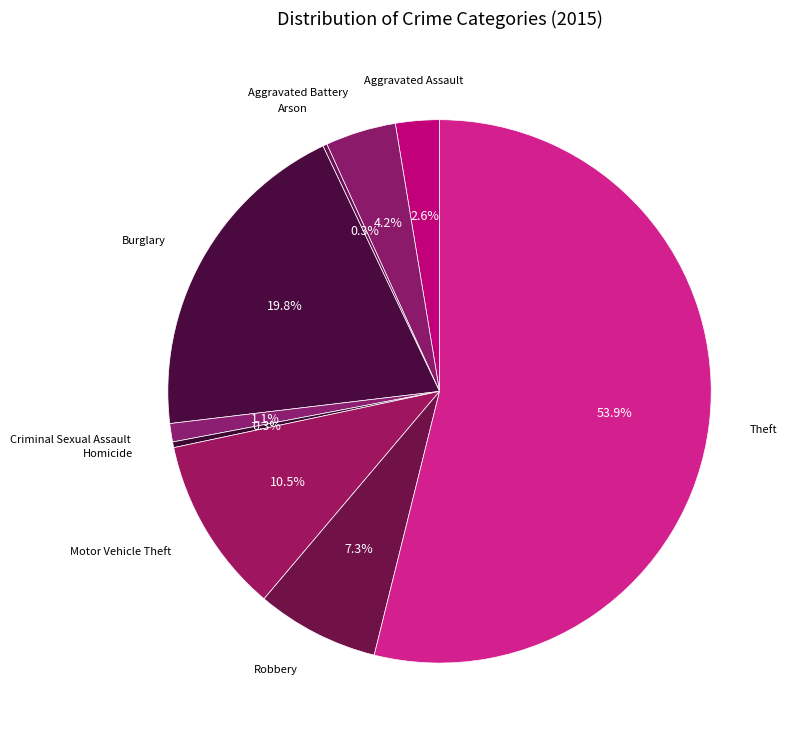

To the nearest percent, what is the difference between the largest and smallest slice percentages?

54%